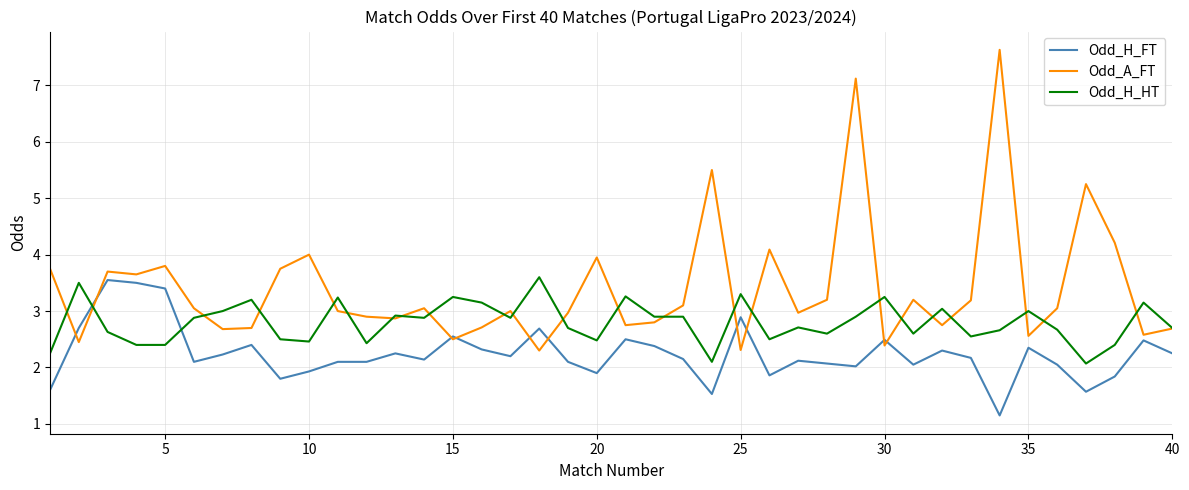

Does the chart display data point markers on the line(s)?

No